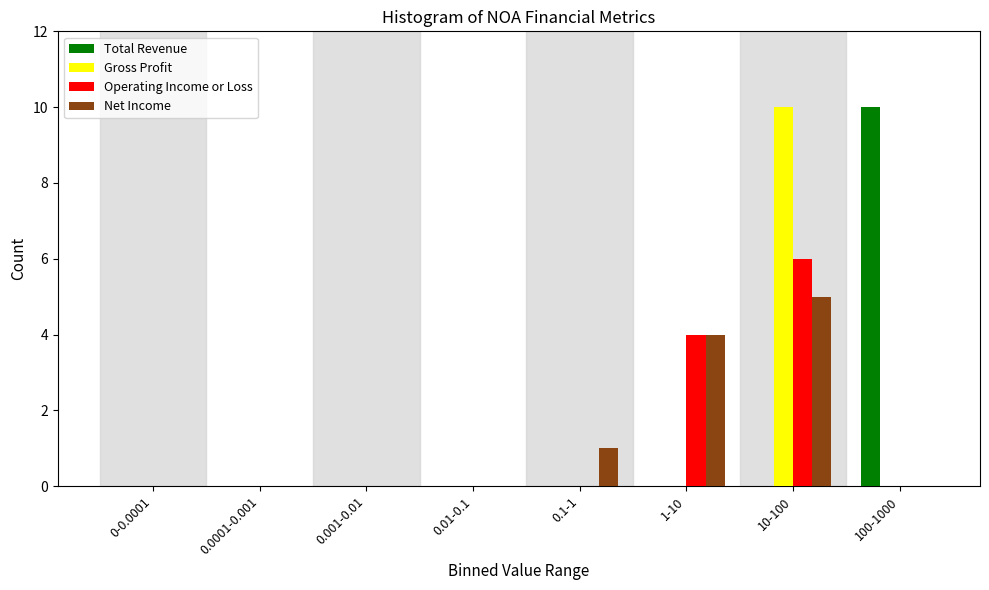

What is the highest value of the Total Revenue series?

10